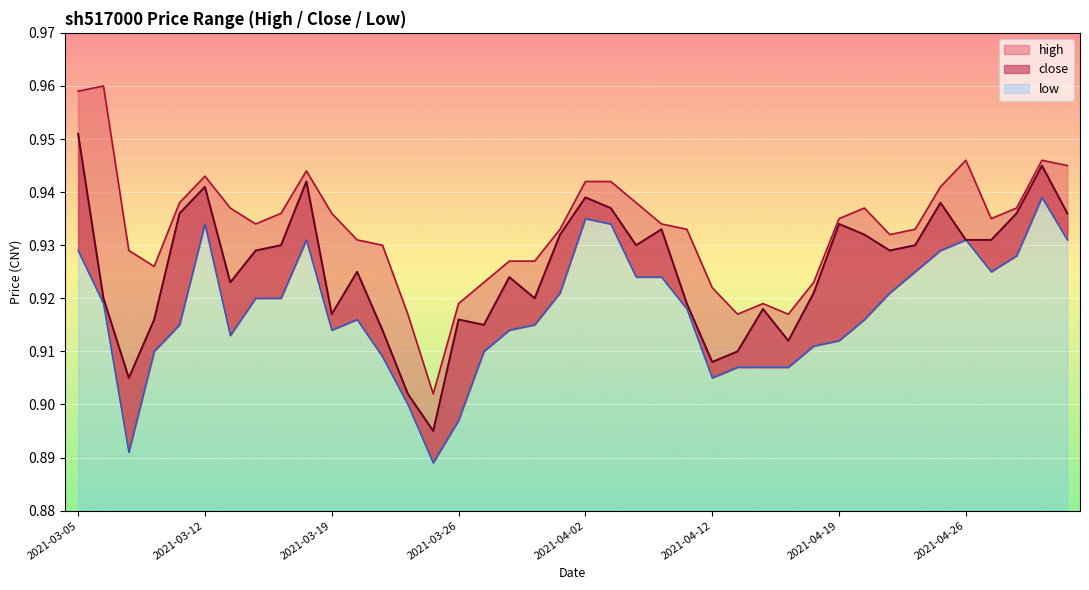

What value does the high series have at 2021-03-05?

1.0